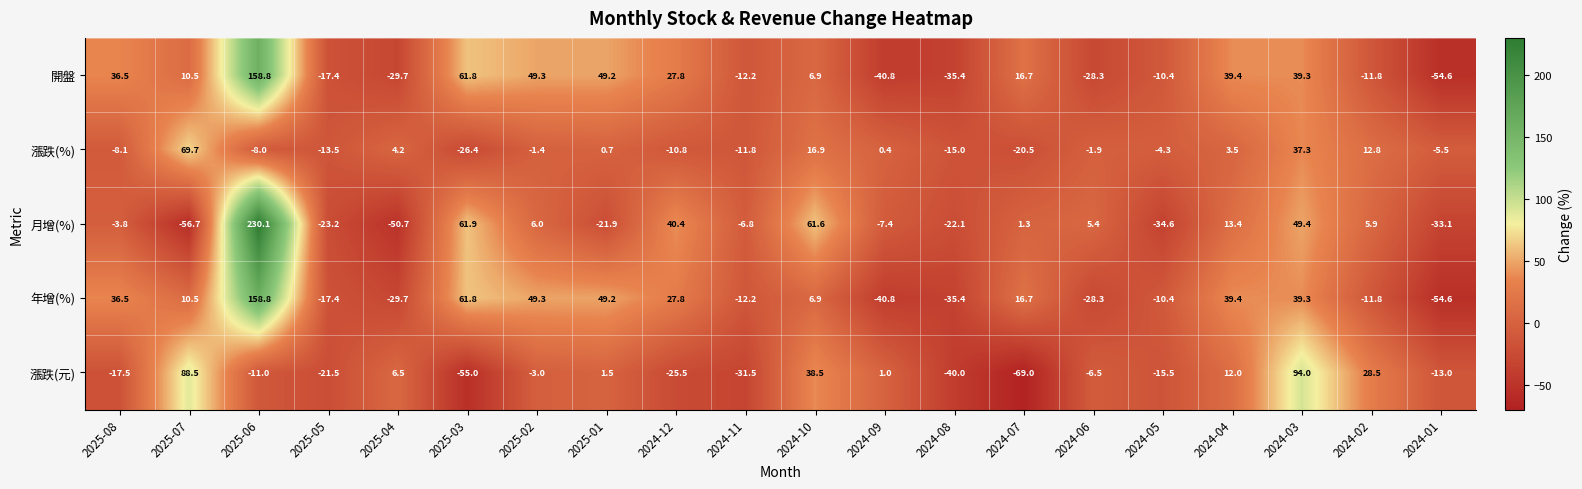

What is the sum of all 年增(%) values?

255.6